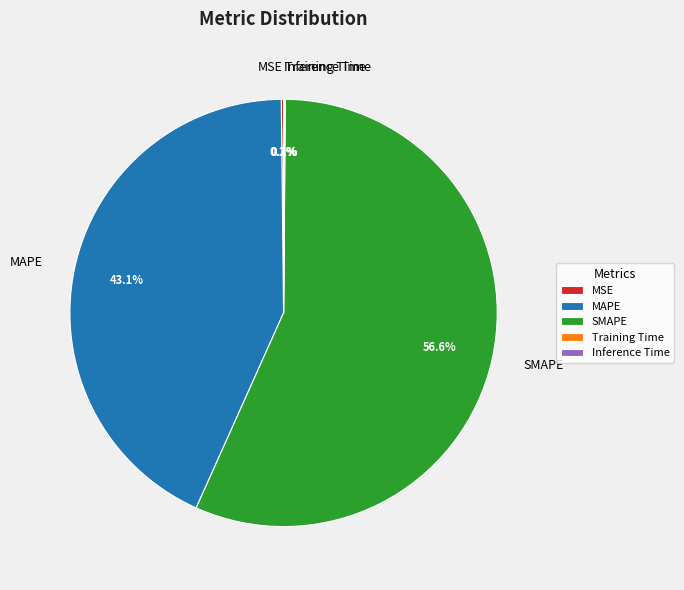

True or false: SMAPE accounts for 57% of the total.

True